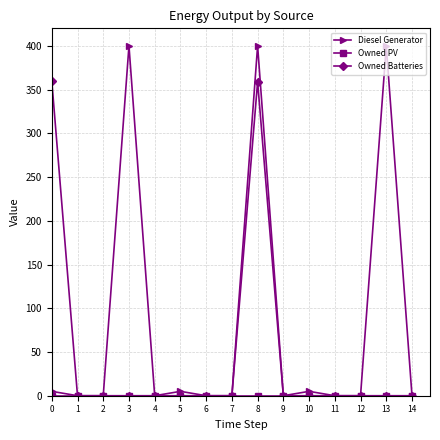

What is the maximum value shown in the chart?

400